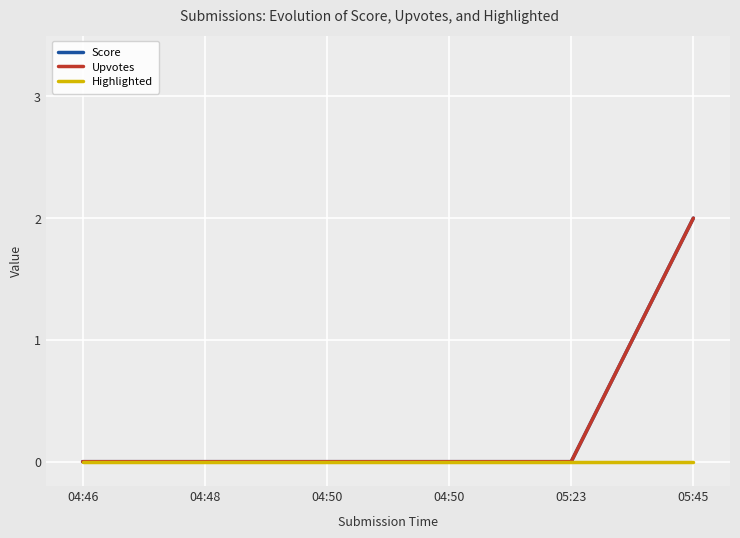

True or false: Upvotes and Highlighted intersect in this chart.

False